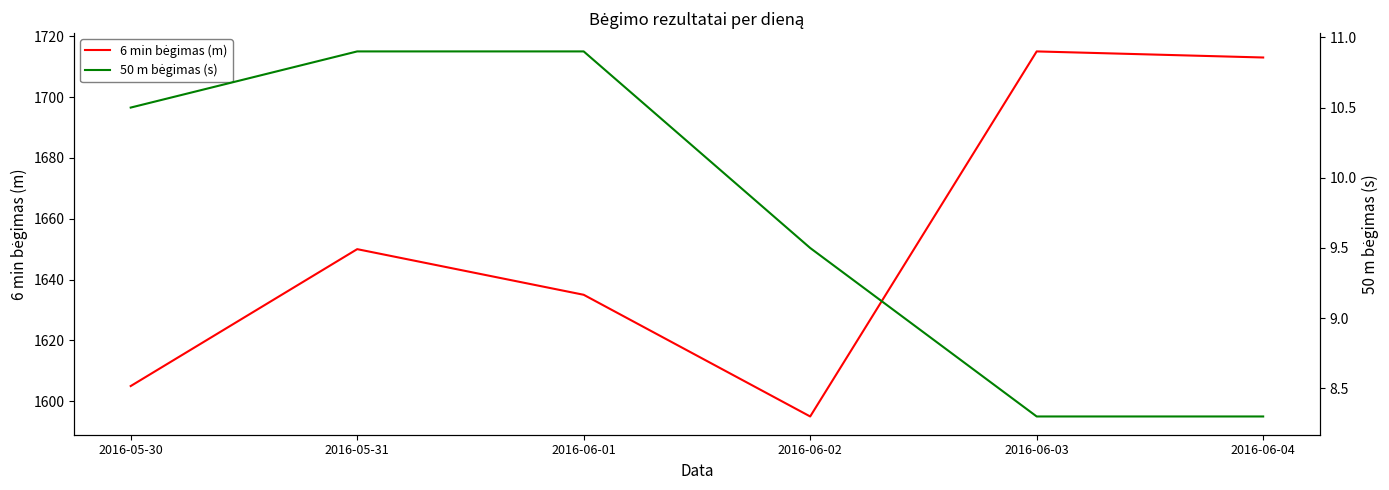

At which category is the sum across all series the highest?

2016-06-03